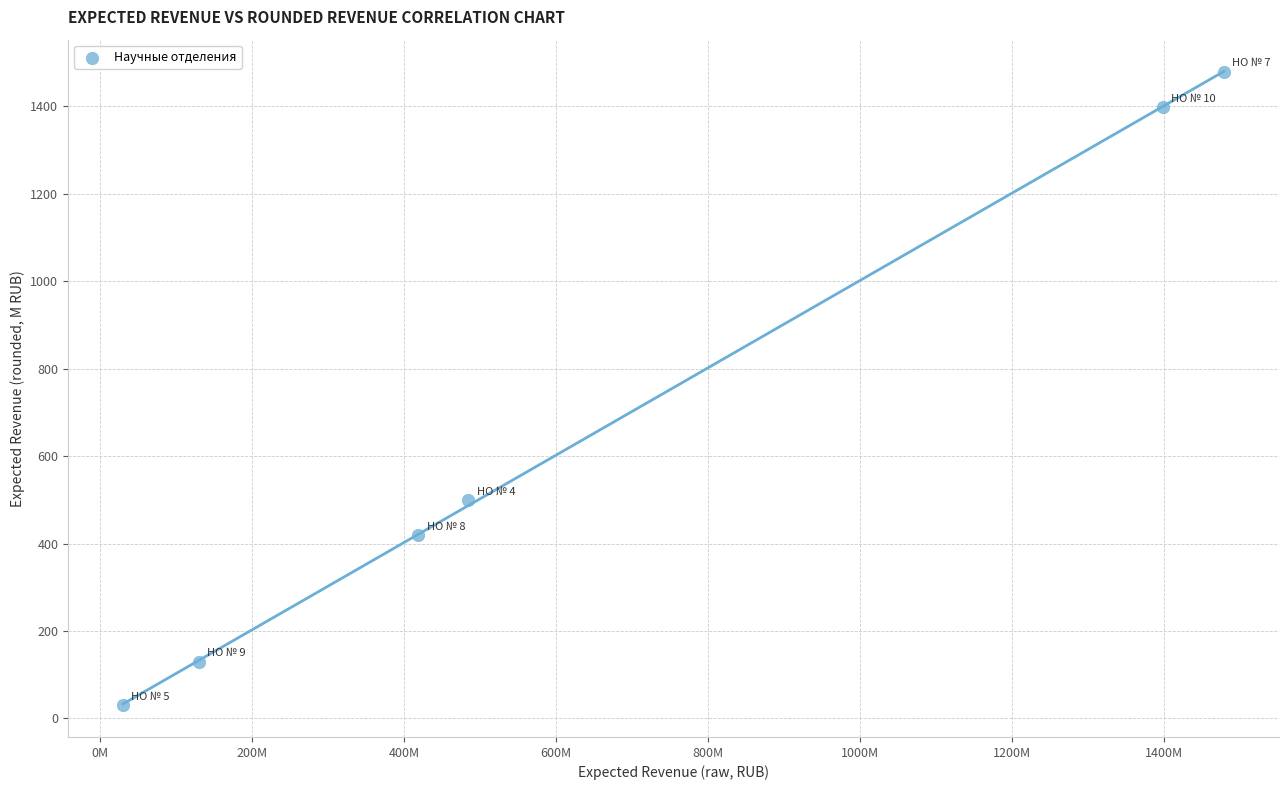

What is the range of X values (max minus min)?

1449145595.4